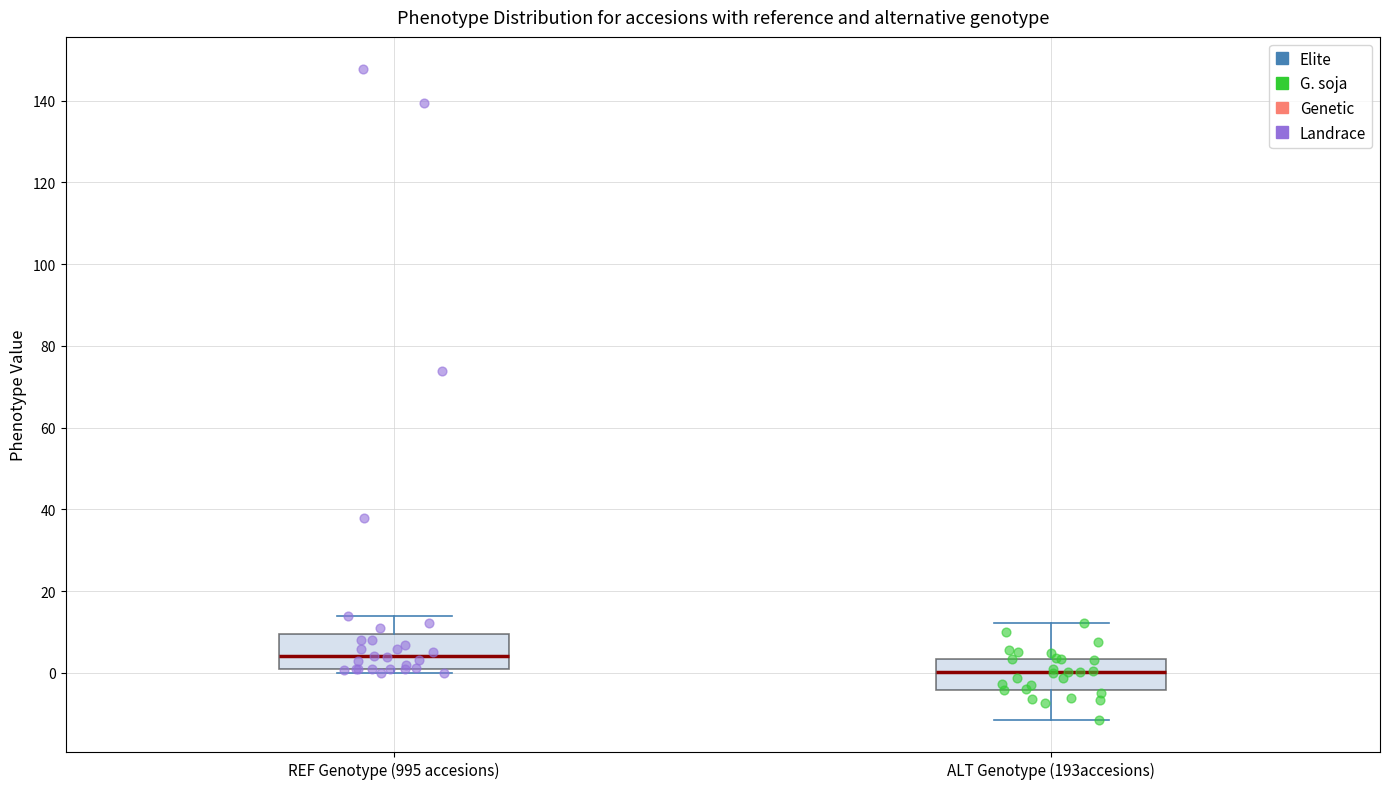

Reading left to right, transcribe this box plot: for each box, give where its median line is, the range the box spans, and where its two whiskers end, as read against the y-axis. The values are not printed on the chart, so give them approximately, as read against the axis.

REF Genotype (995 accesions): median 4, box 2 to 10, whiskers 0 to 14
ALT Genotype (193accesions): median 0, box -4 to 4, whiskers -12 to 12